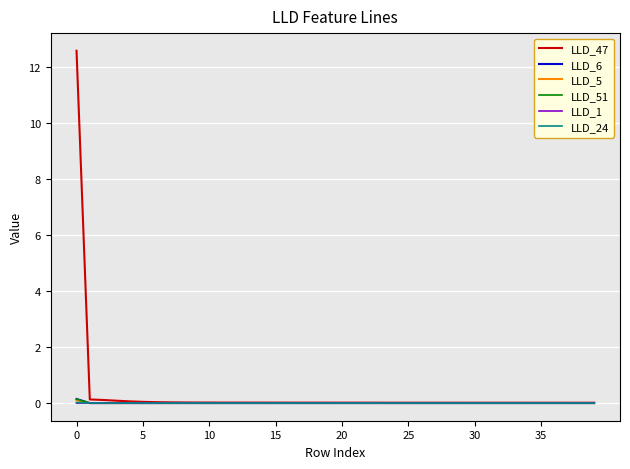

Which series has the widest spread of values?

LLD_47